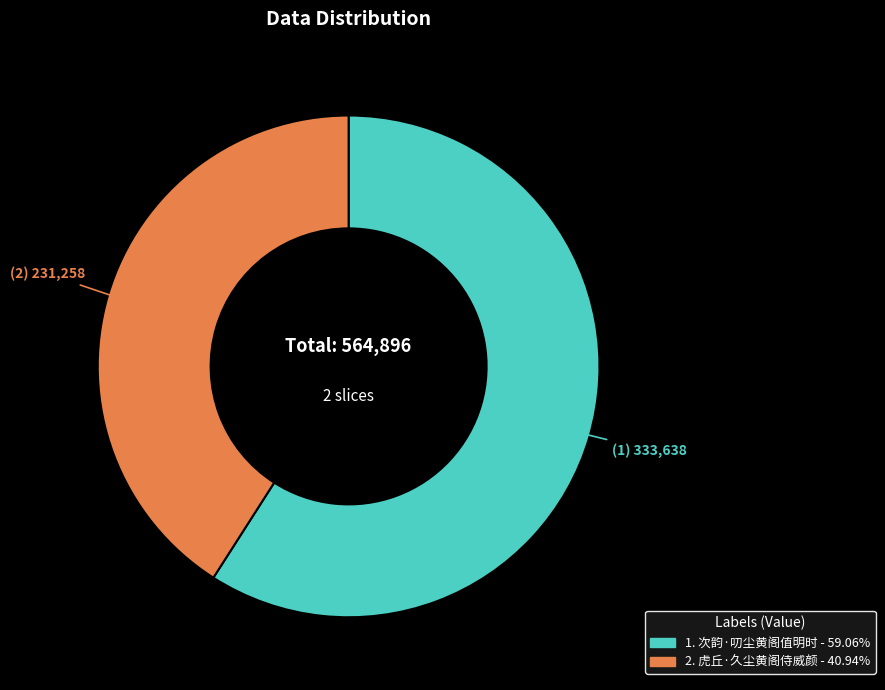

Does any single category account for the majority?

Yes